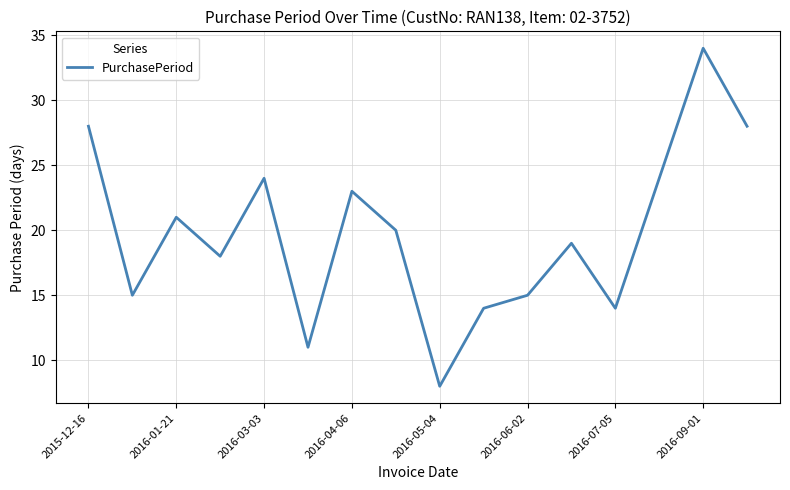

What is the difference between the maximum and minimum values?

26